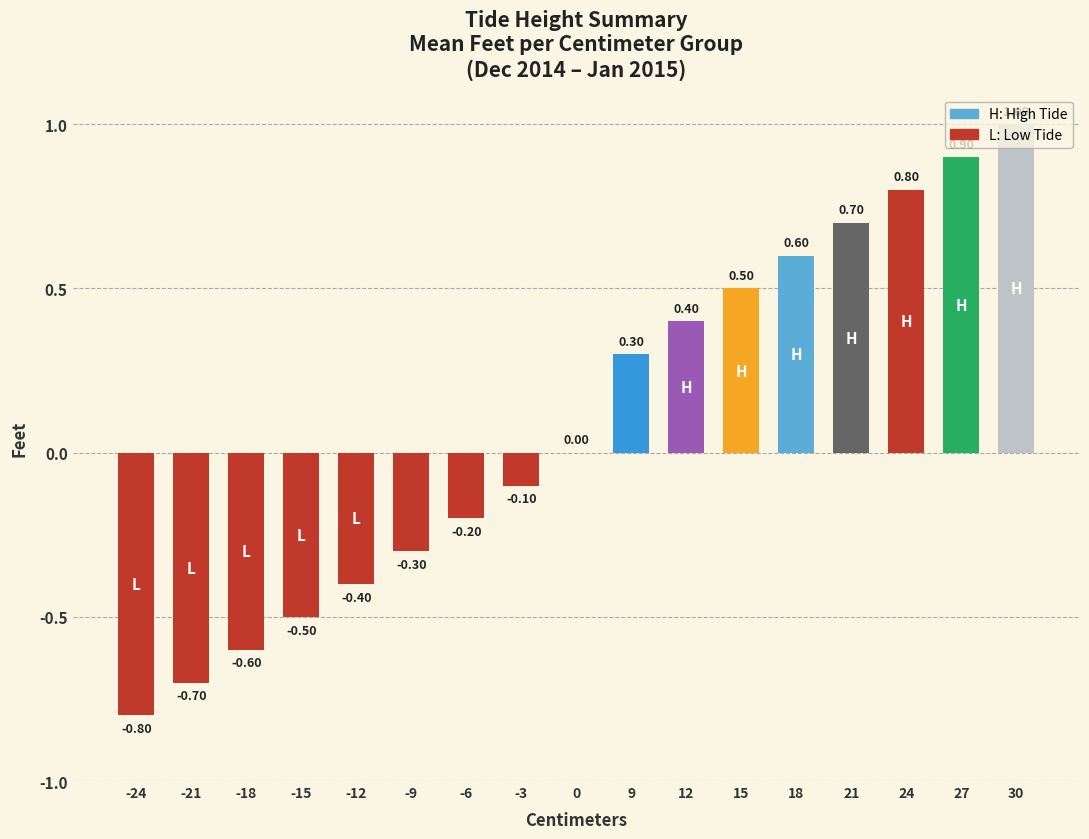

The value at 21 is 0.7. True or false?

True